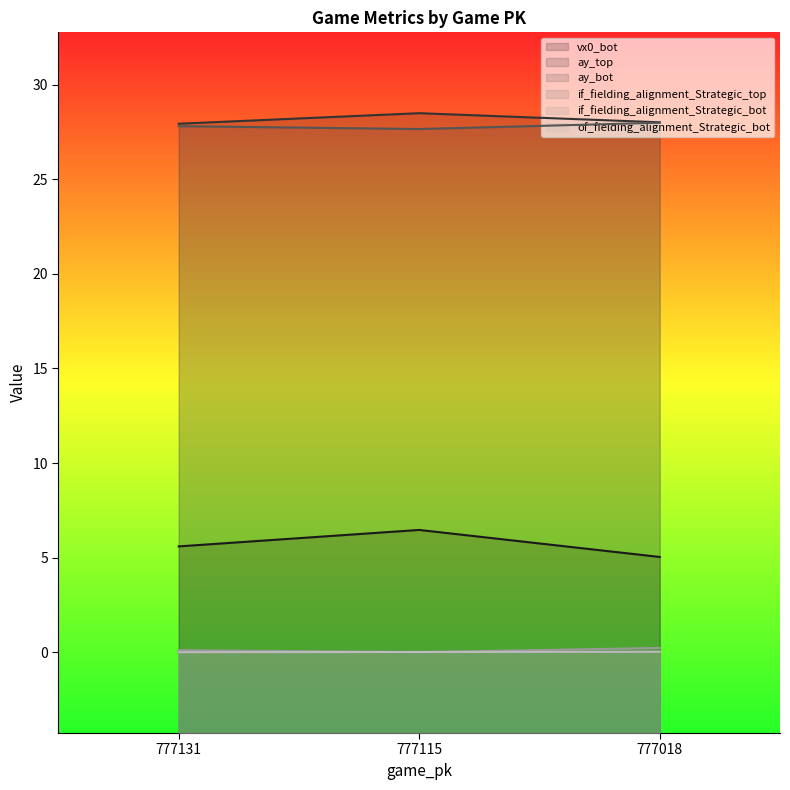

What is the difference between the maximum and minimum values in the ay_bot series?

0.3